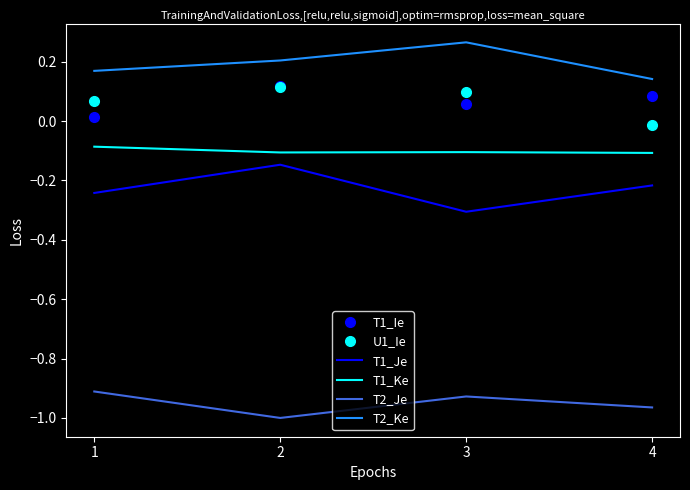

The value of U1_Ie at 1 is 0.1. True or false?

True